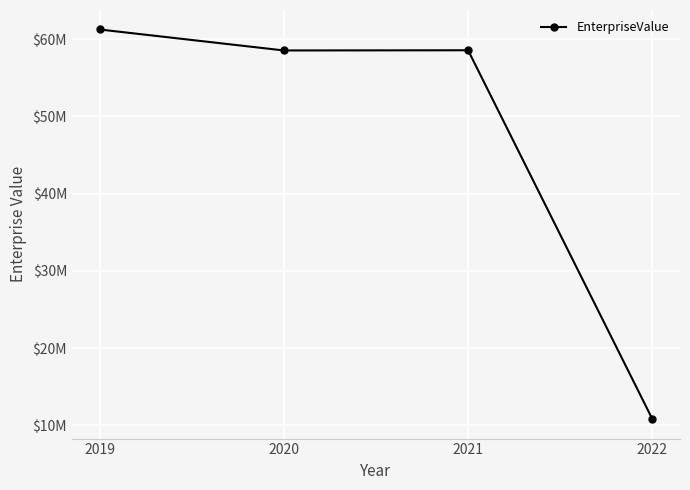

What is the smallest value displayed?

10814217.7